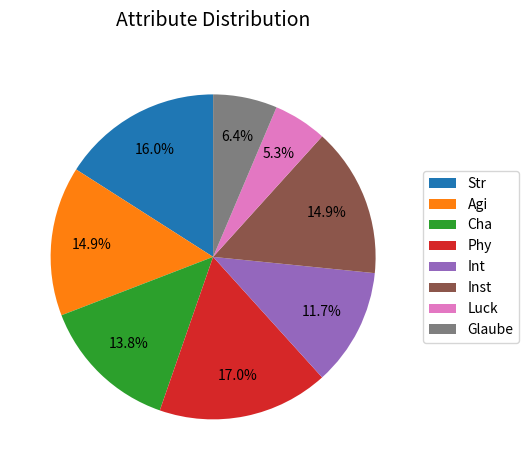

What percentage is NOT represented by Str?

84.0%